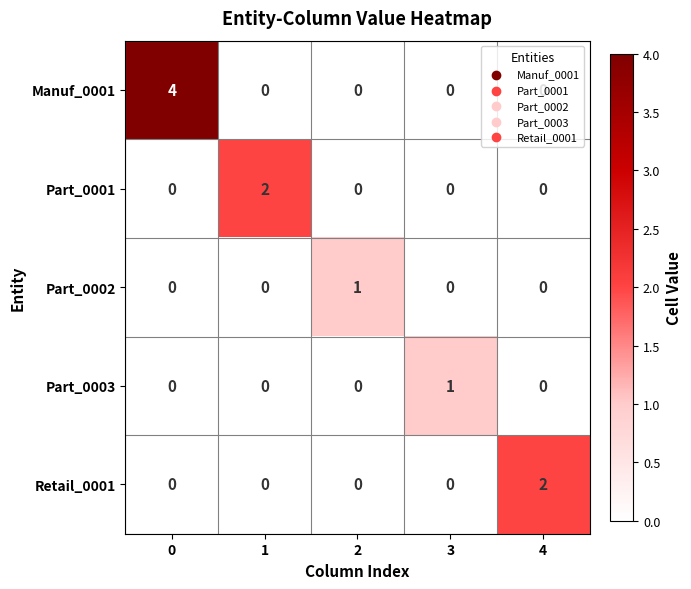

How many values in the Part_0002 series exceed 0?

1